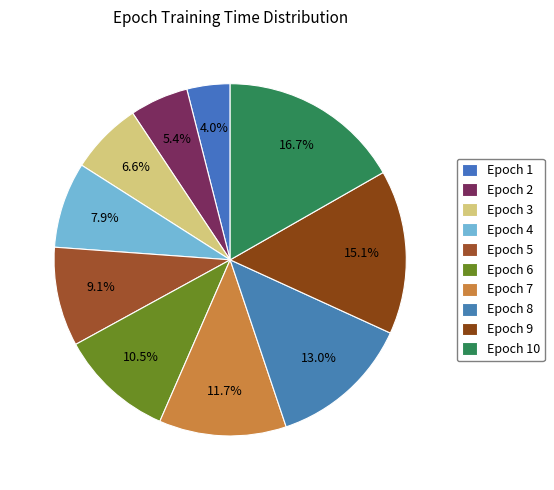

To the nearest percent, what is the average slice percentage?

10%